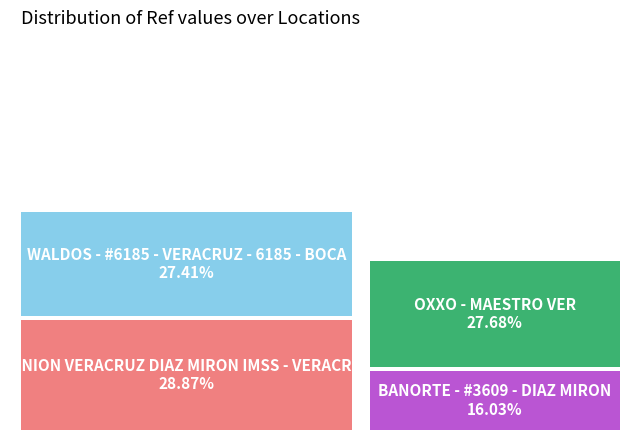

What percentage is the BANORTE - #3609 - DIAZ MIRON slice, to the nearest percent?

16%